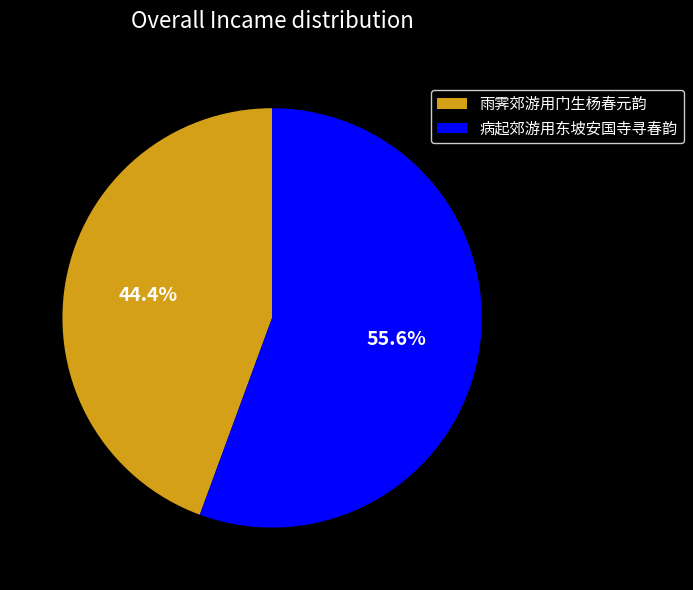

To the nearest percent, what percentage of the pie is 雨霁郊游用门生杨春元韵?

44%